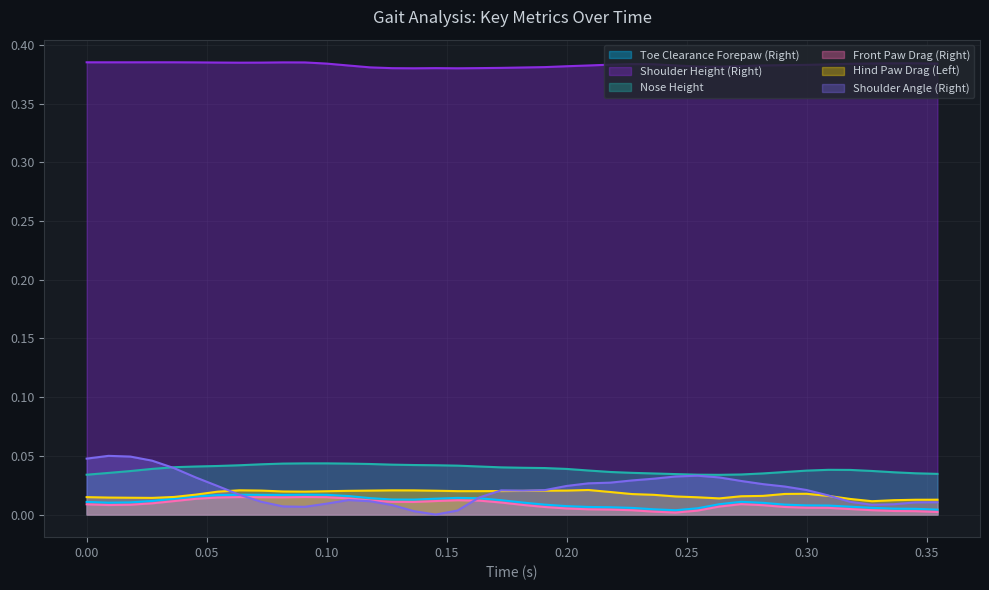

How many categories are shown in the chart?

40